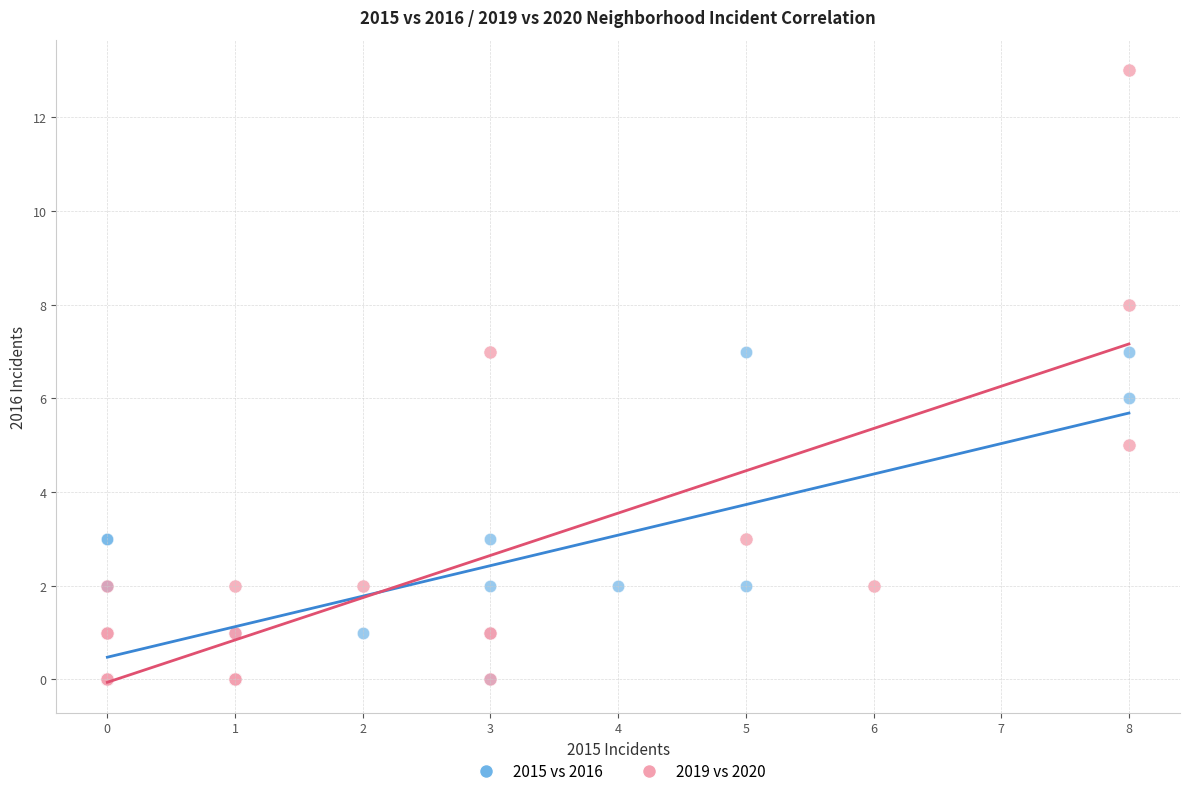

Which series reaches the maximum Y coordinate?

2019 vs 2020